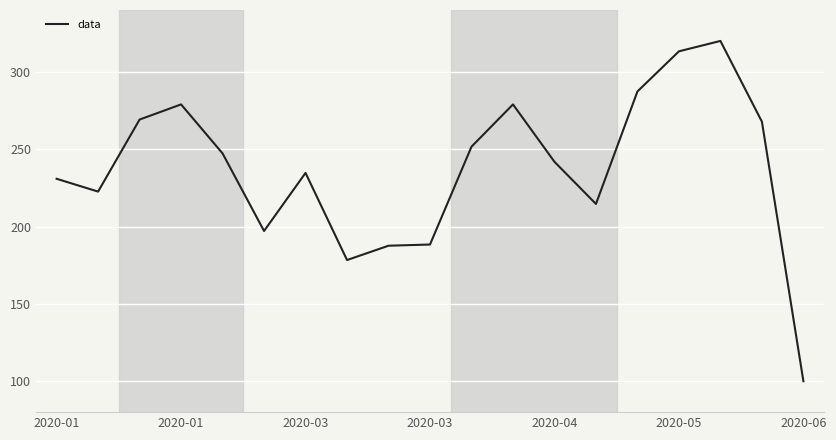

What is the difference between the maximum and minimum values?

220.0